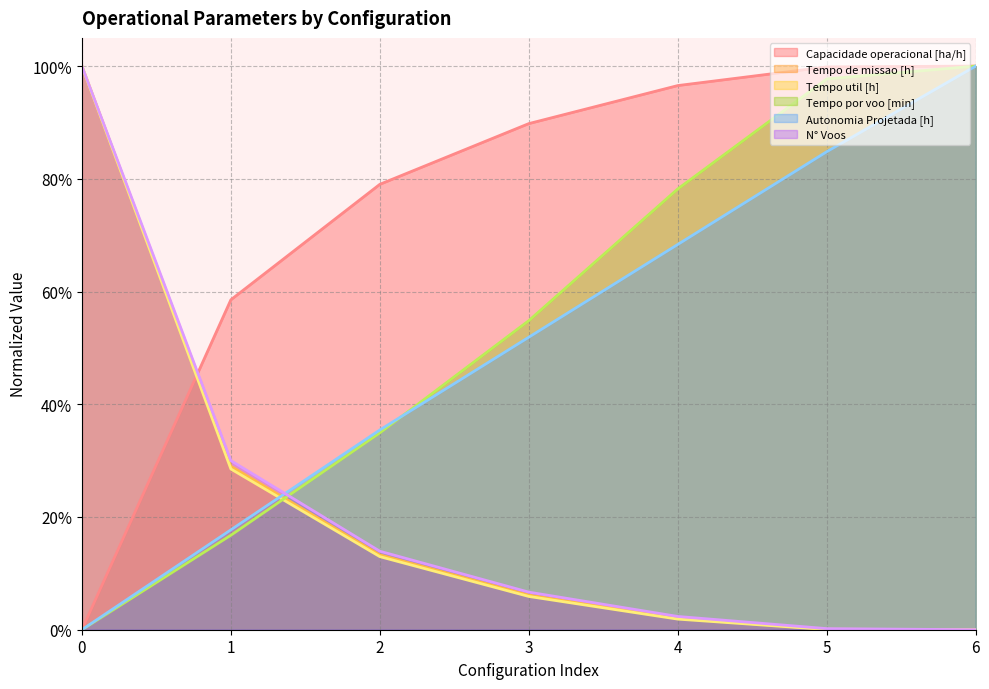

True or false: Tempo util [h] has more than 2 points higher than both neighbors.

False